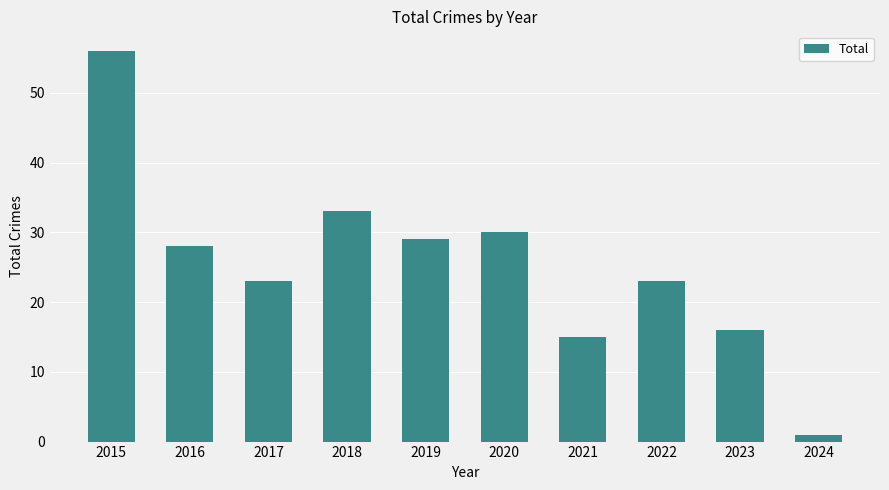

What is the value of the 8th bar from the left?

23